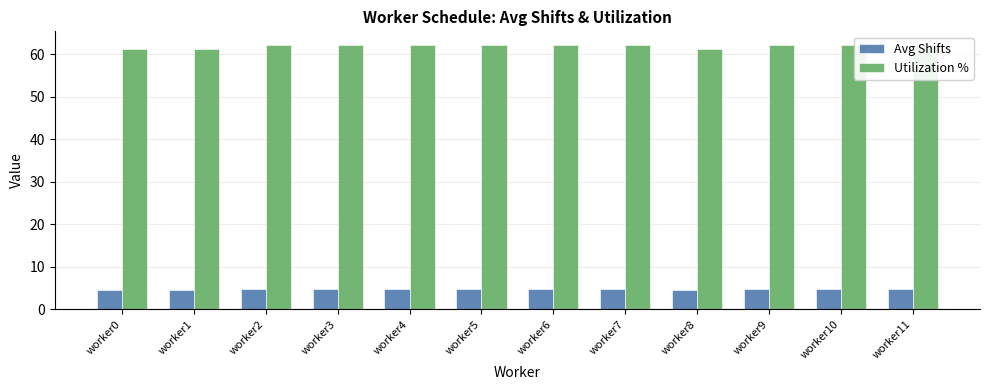

Rank the series at worker0 from lowest to highest value.

Avg Shifts, Utilization %